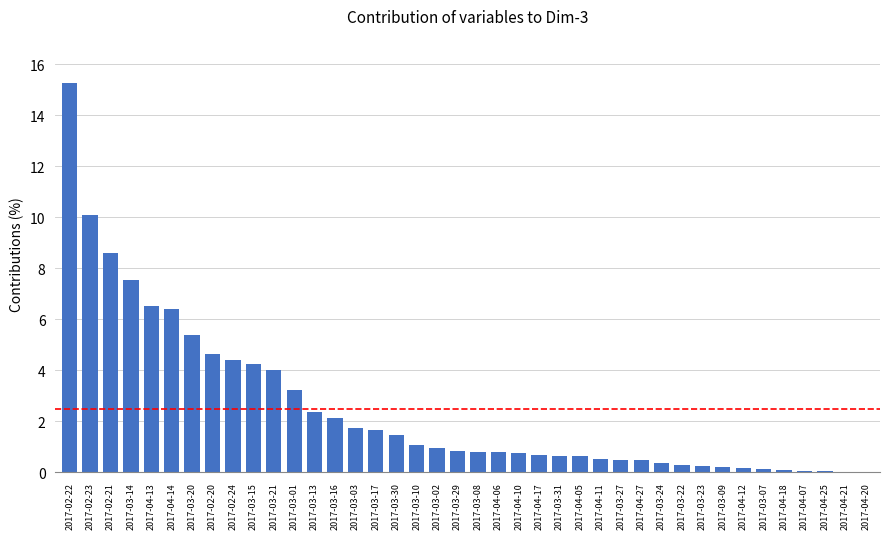

How many categories are shown in the chart?

40